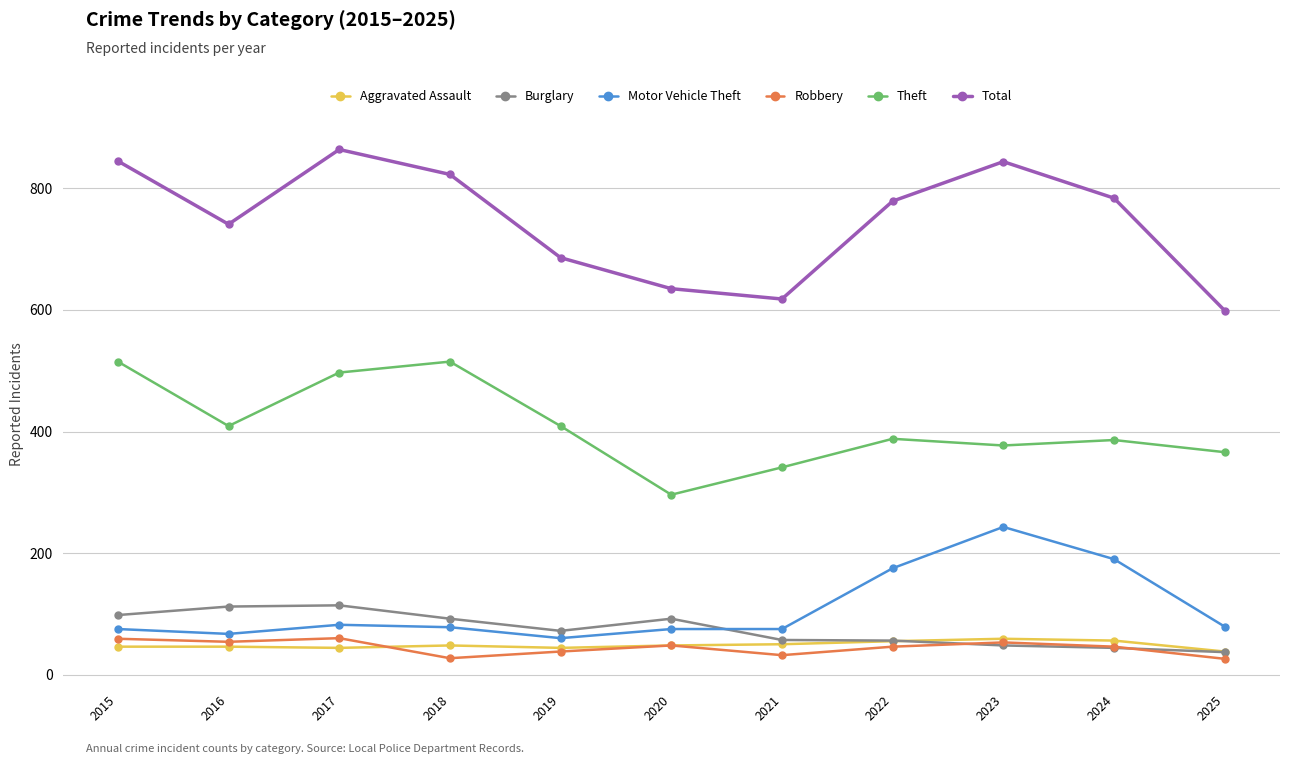

How many distinct data groups are displayed?

6